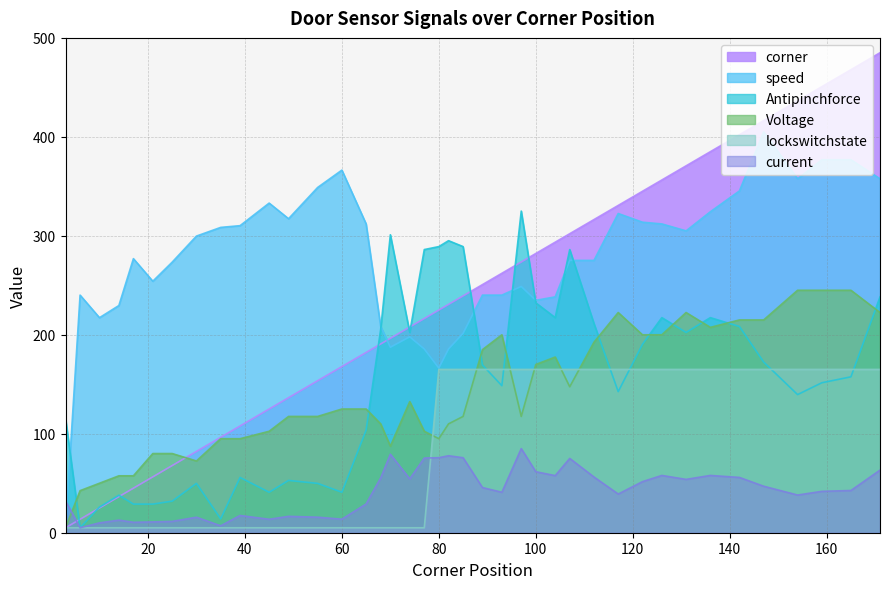

What is the sum of all Voltage values?

5607.5